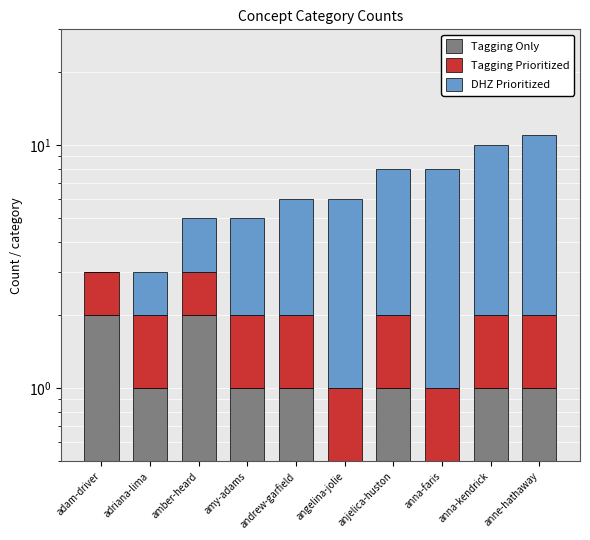

At adam-driver, list the series in order from largest to smallest.

Tagging Only, Tagging Prioritized, DHZ Prioritized